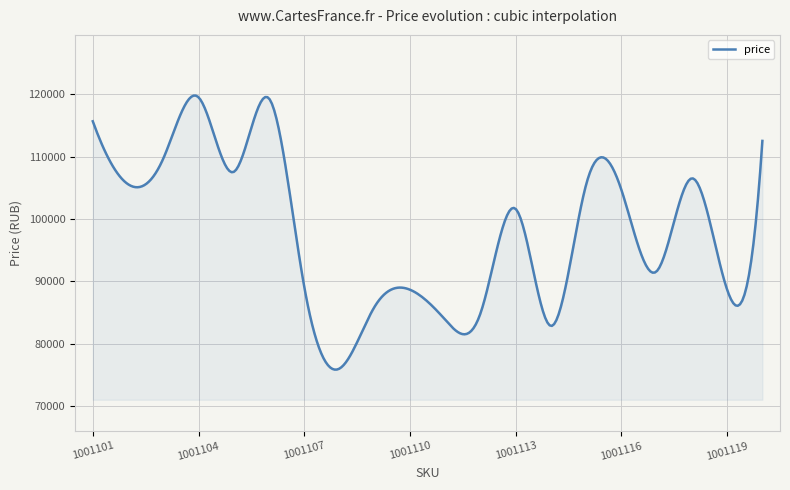

What is the difference between the maximum and minimum values?

43938.4